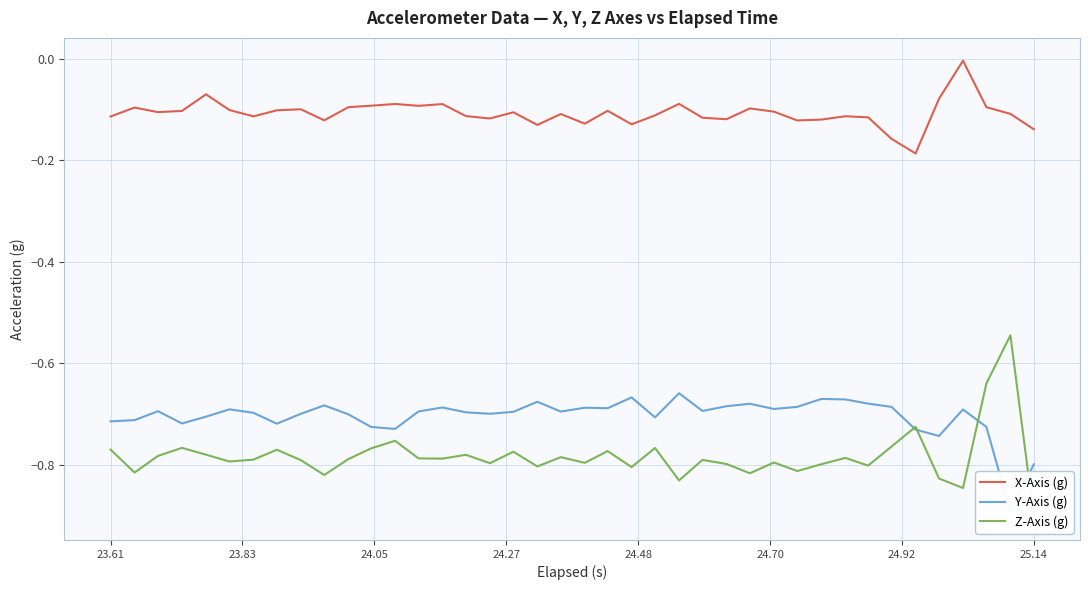

What are all the series names shown in the legend?

X-Axis (g), Y-Axis (g), Z-Axis (g)